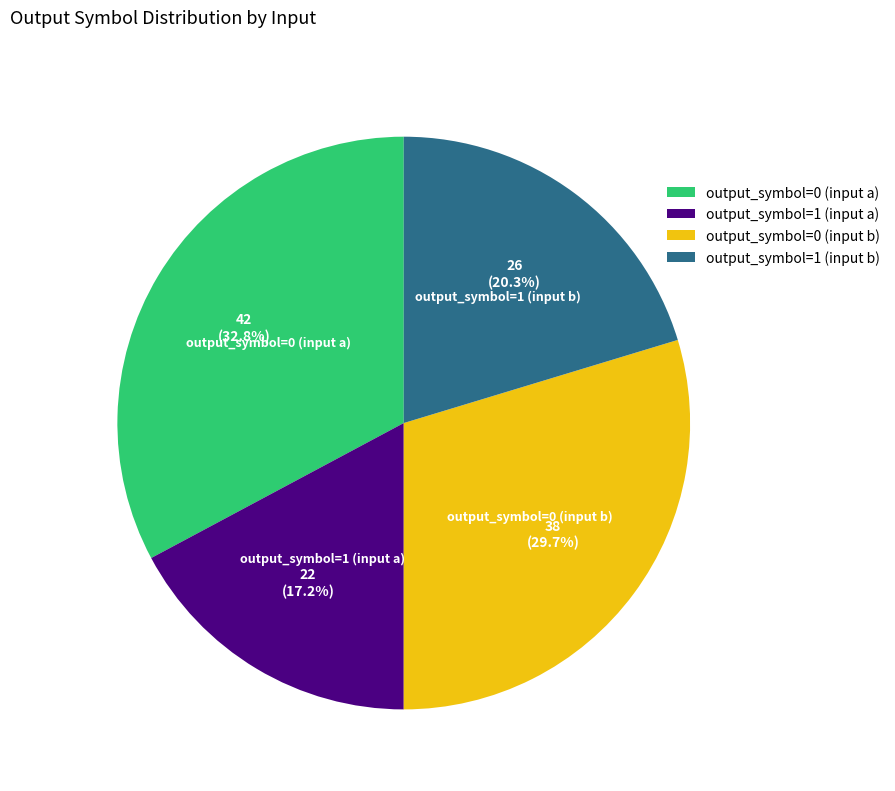

Rank the categories by value from highest to lowest.

output_symbol=0 (input a), output_symbol=0 (input b), output_symbol=1 (input b), output_symbol=1 (input a)